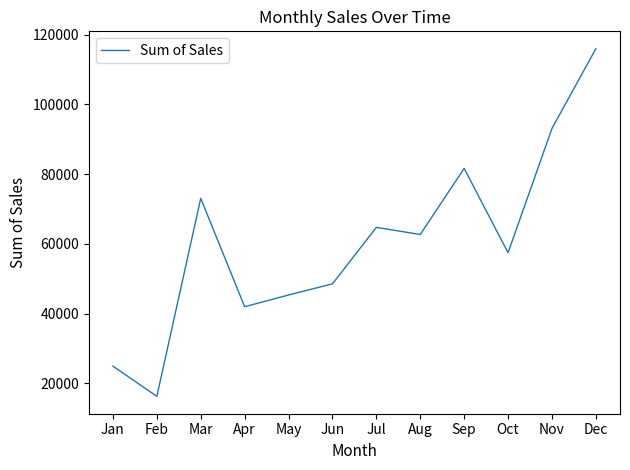

True or false: the data shows 16268.6 at Feb.

True